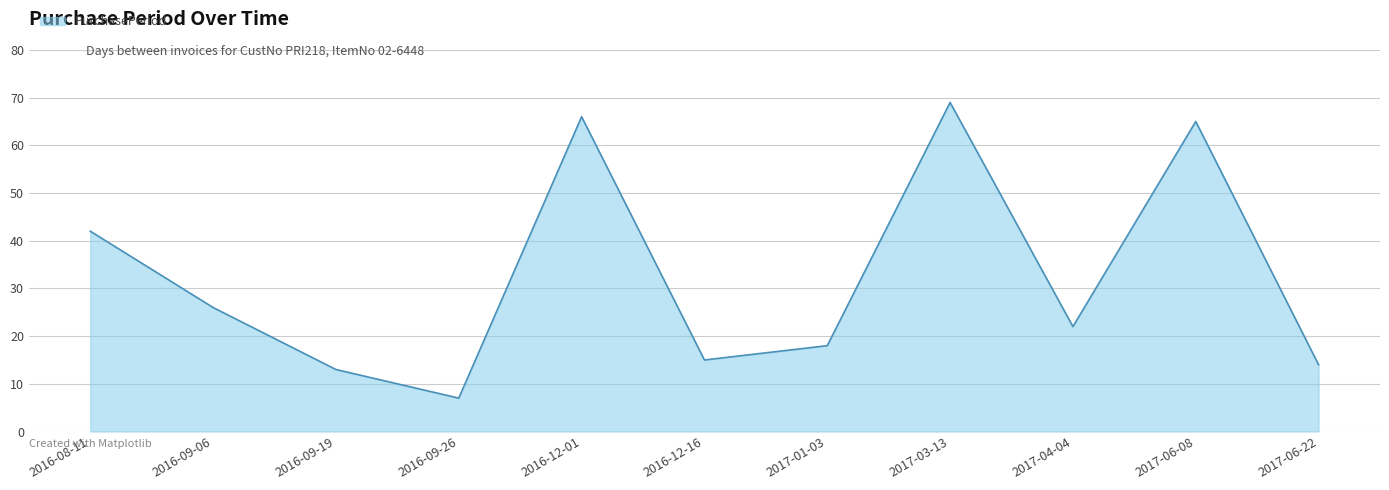

Is it true that the value at 2016-09-19 is 22?

False